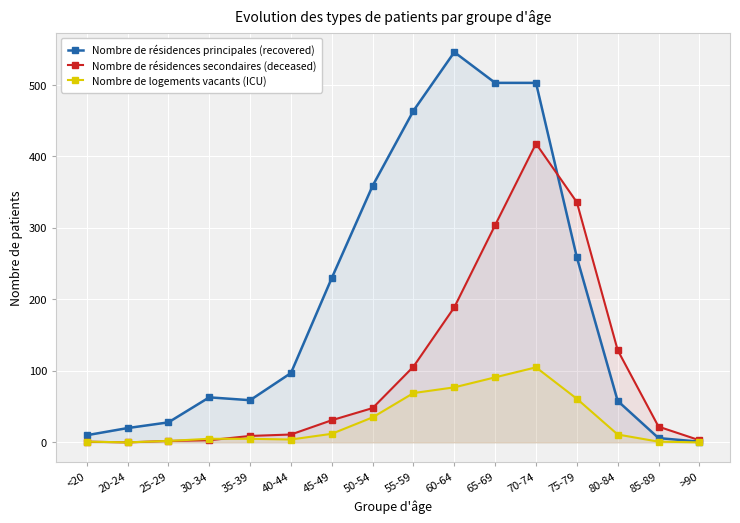

In Nombre de résidences principales (recovered), how many points are lower than both neighbors (excluding endpoints)?

1